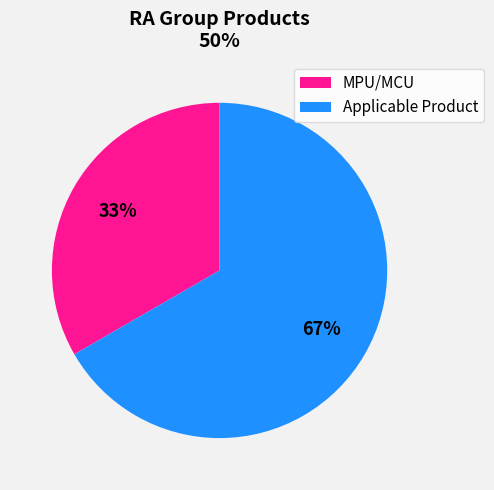

To the nearest percent, what is the average slice percentage?

50%